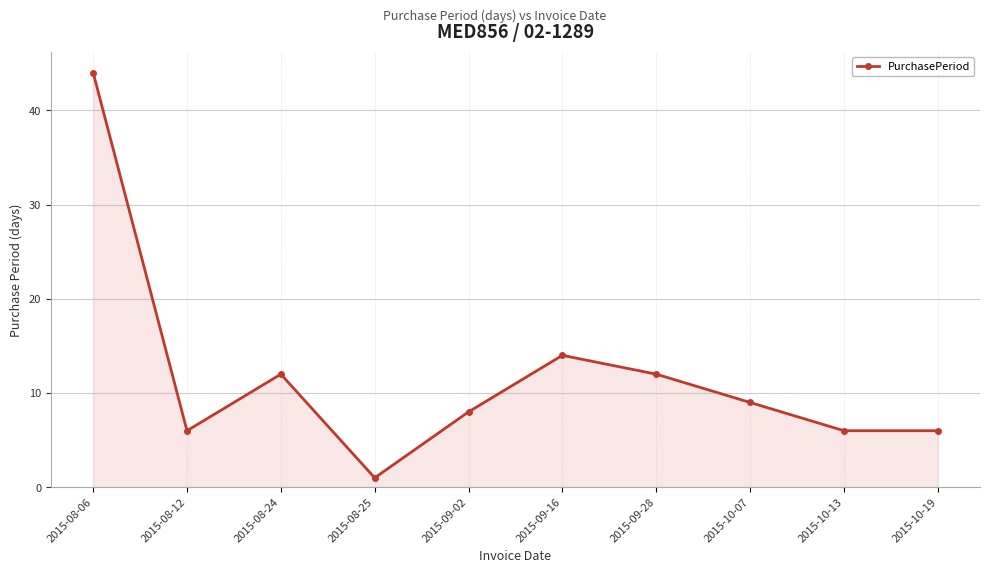

Reading left to right, list all the values displayed in this chart.

44	6	12	1	8	14	12	9	6	6